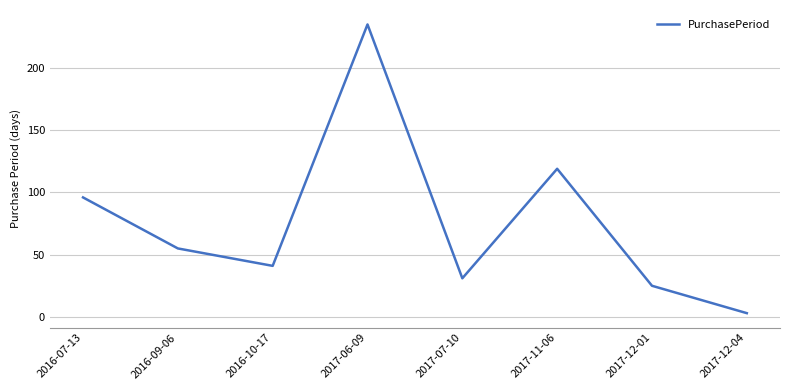

Count the number of categories in the chart.

8